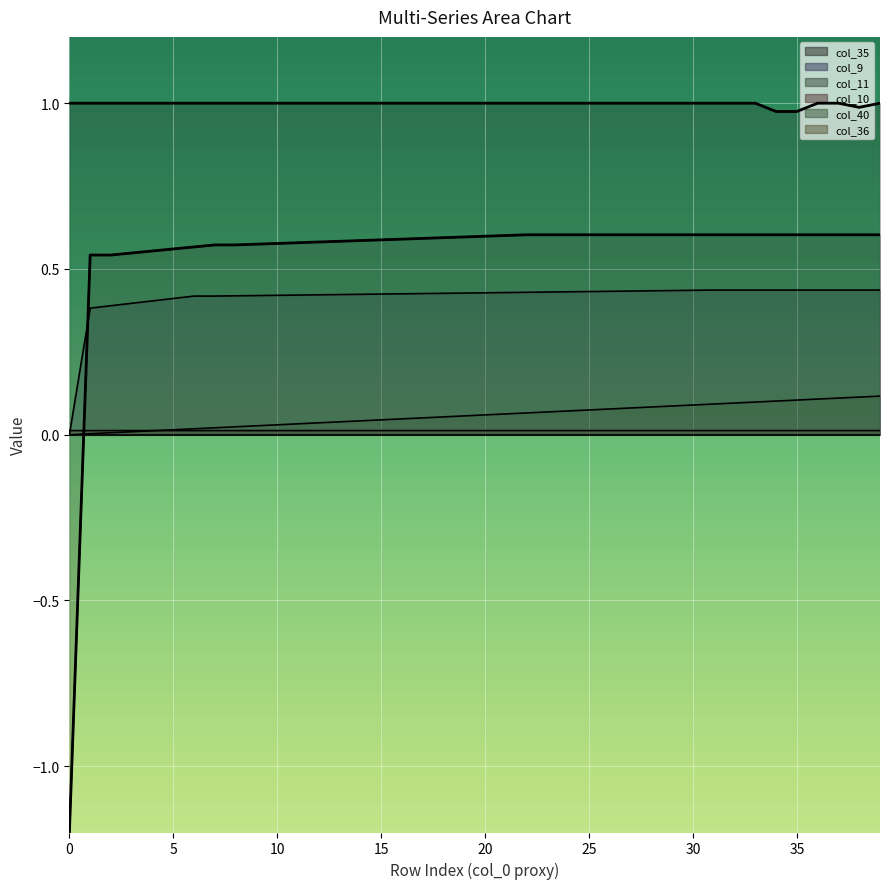

What is the value of the col_35 point at the 25th from the left?

1.0